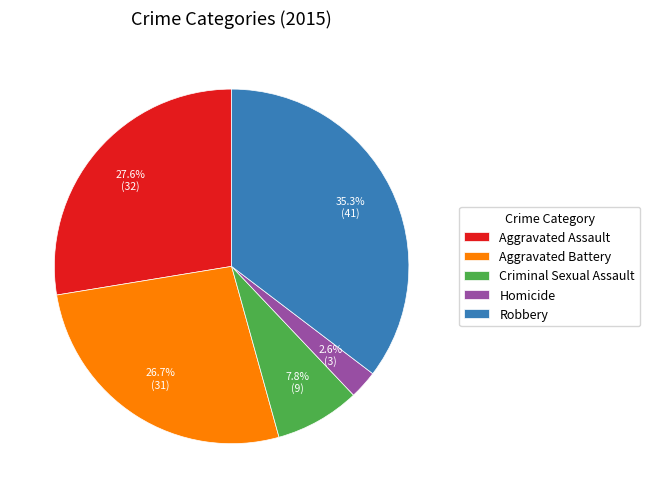

To the nearest percent, what percentage of the pie is Criminal Sexual Assault?

8%